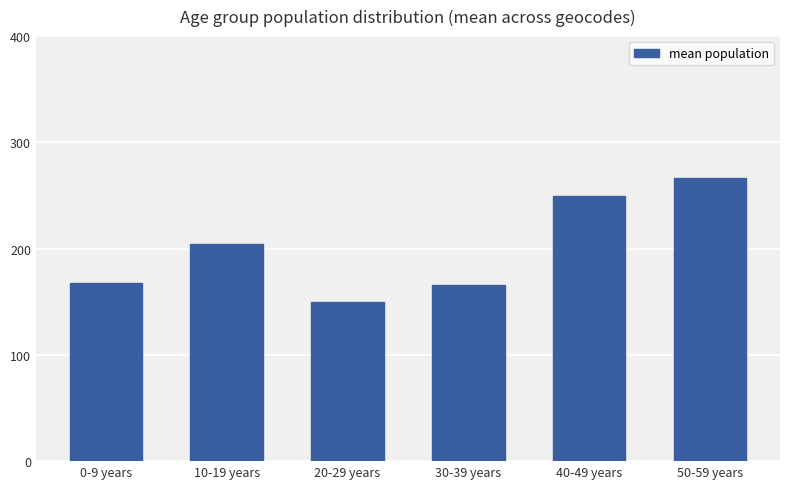

What is the change in value from 10-19 years to 20-29 years?

-54.2